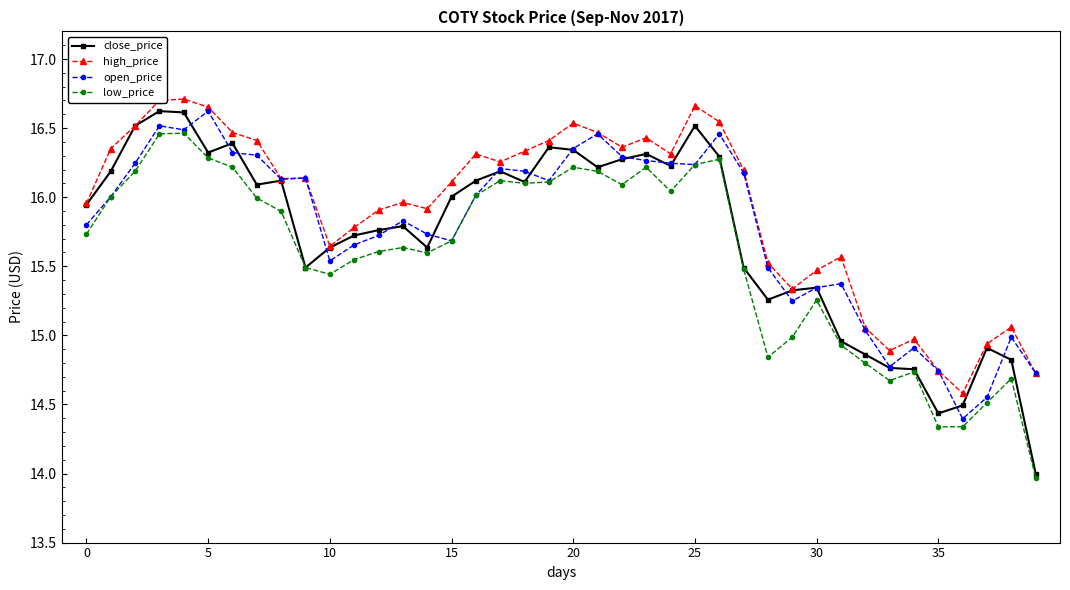

True or false: close_price has more than 2 points higher than both neighbors.

True